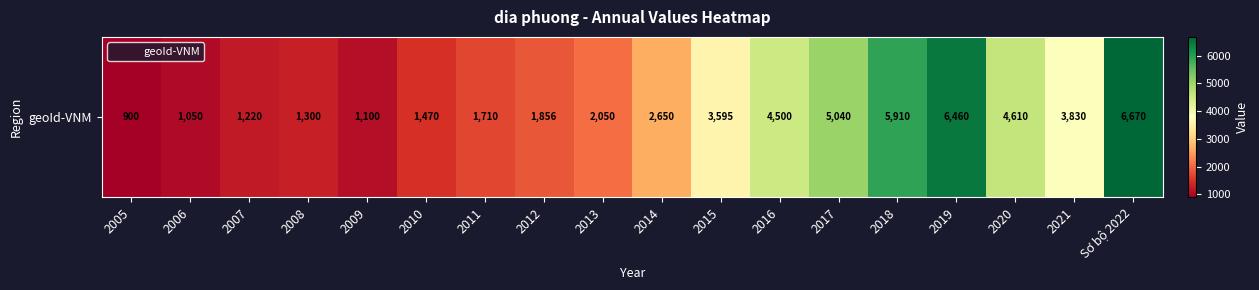

Reading left to right, list all the values displayed in this chart.

900	1050	1220	1300	1100	1470	1710	1856	2050	2650	3595	4500	5040	5910	6460	4610	3830	6670